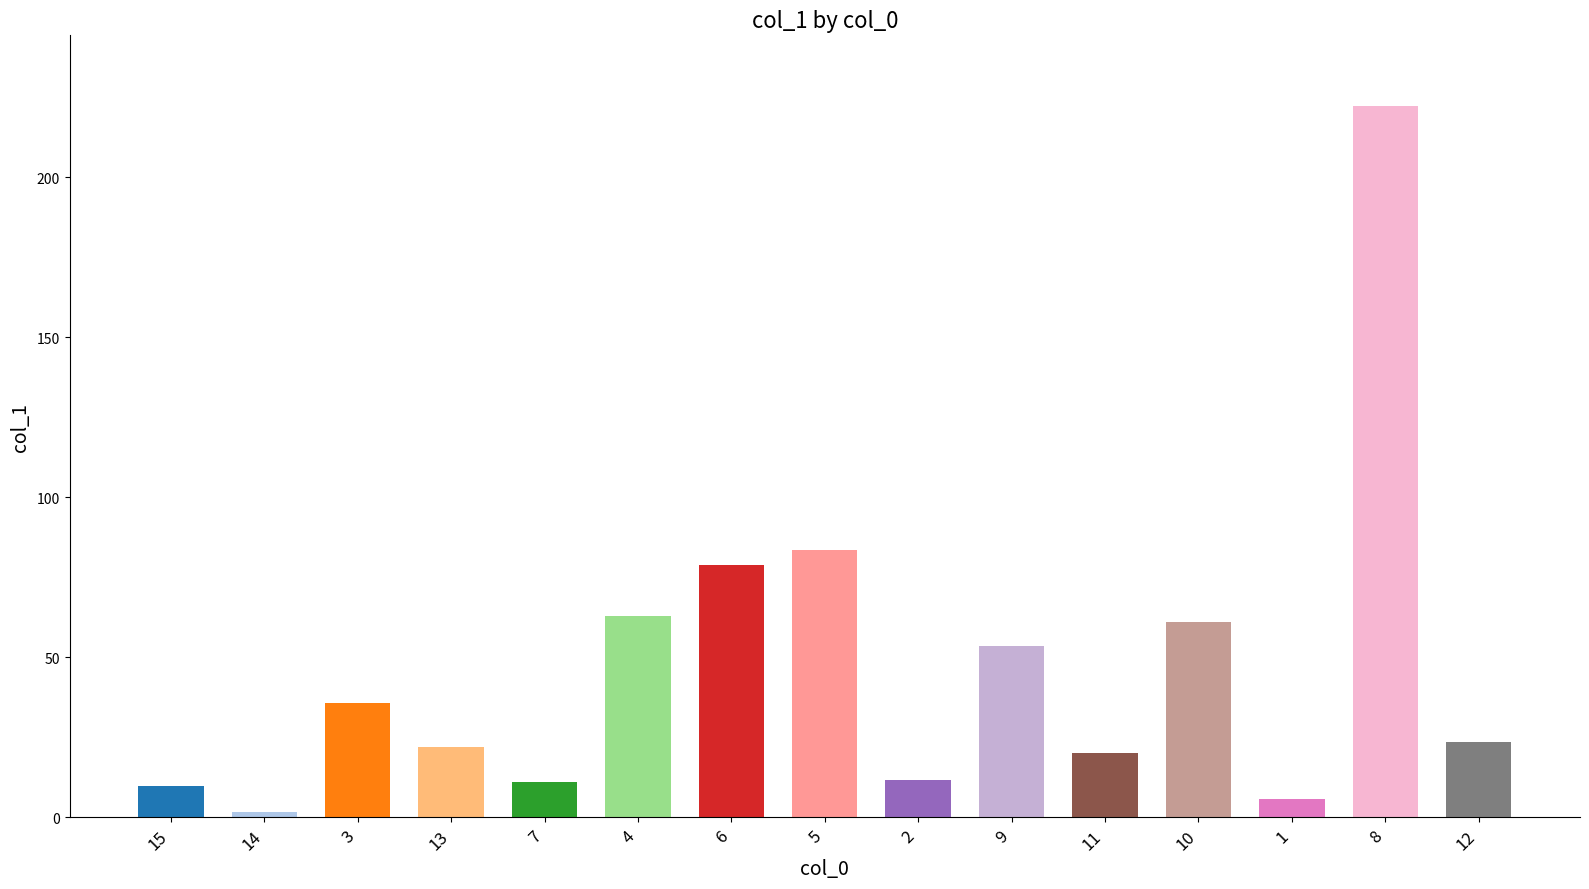

True or false: the data shows 19.6 at 7.

False